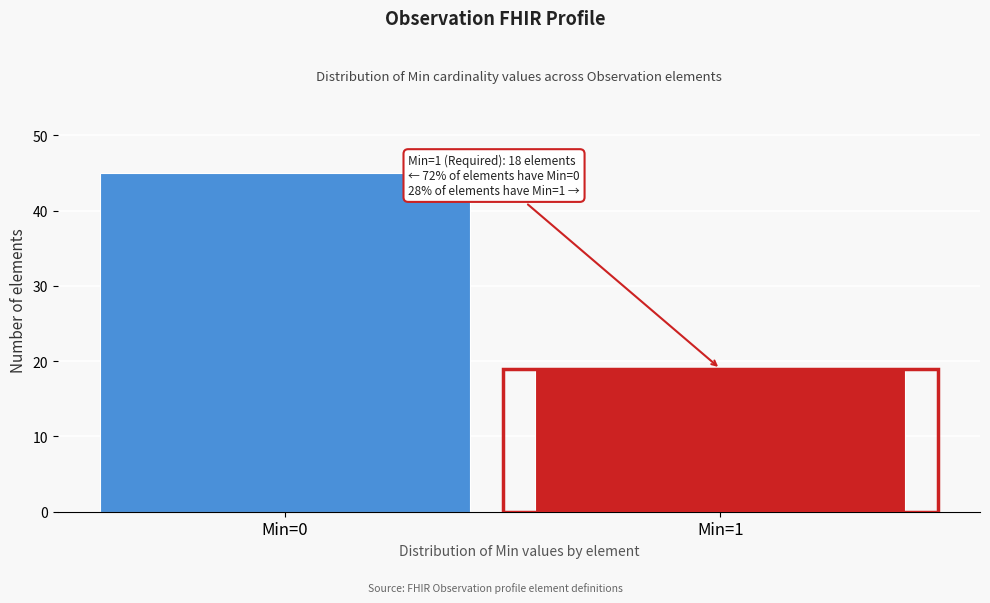

Reading left to right, list all the values displayed in this chart.

45	19